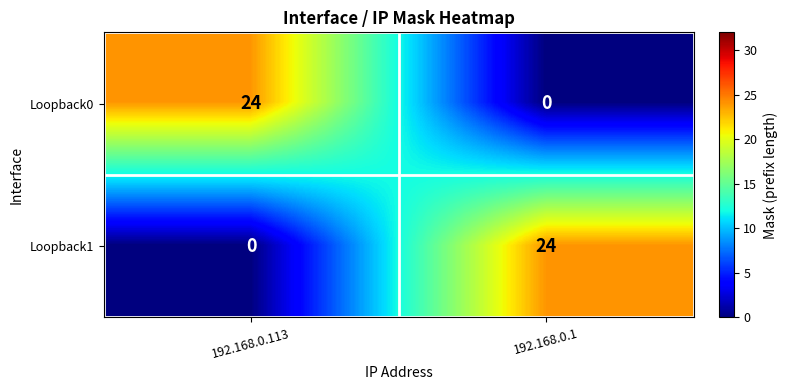

Where is Loopback1 nearest to the value 12?

192.168.0.113